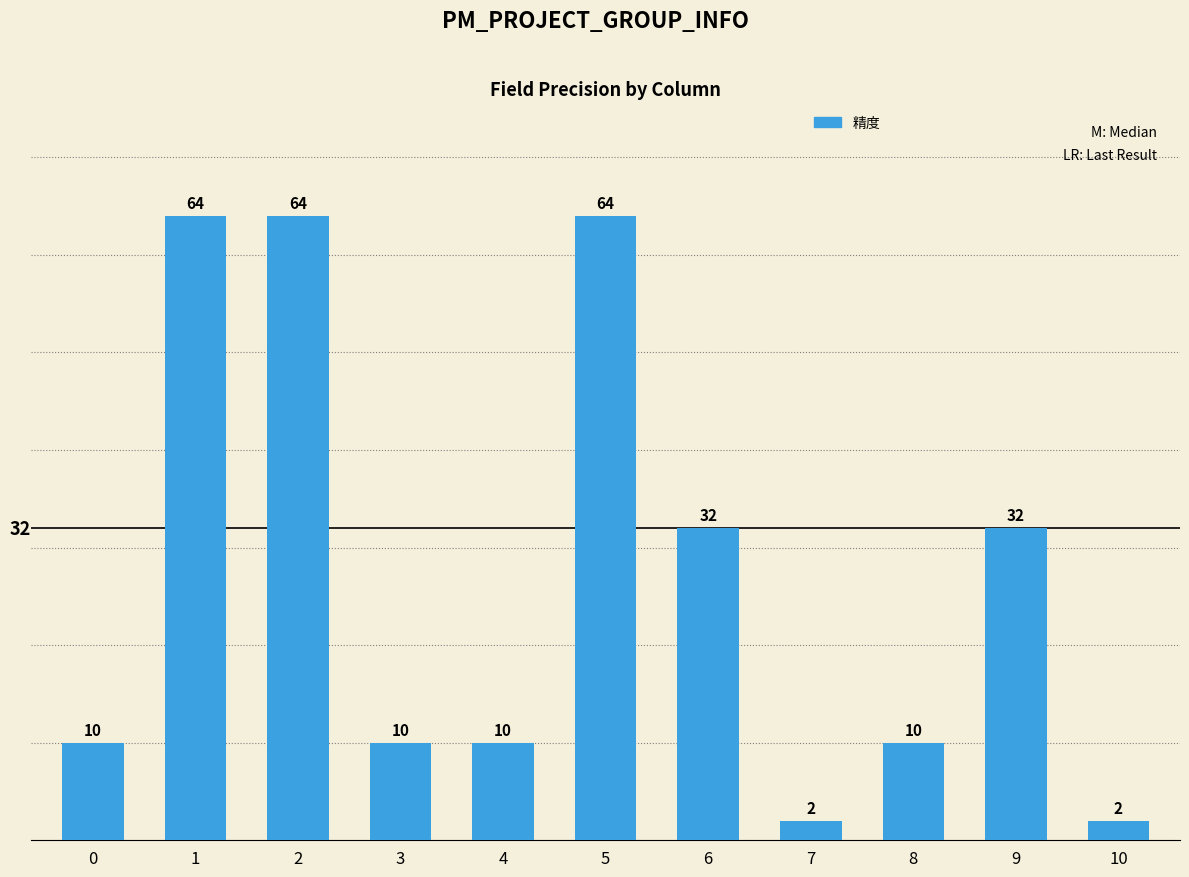

Reading left to right, extract all data points from this chart.

10	64	64	10	10	64	32	2	10	32	2